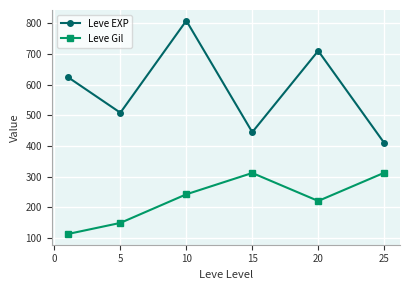

How many data points does each series have?

6